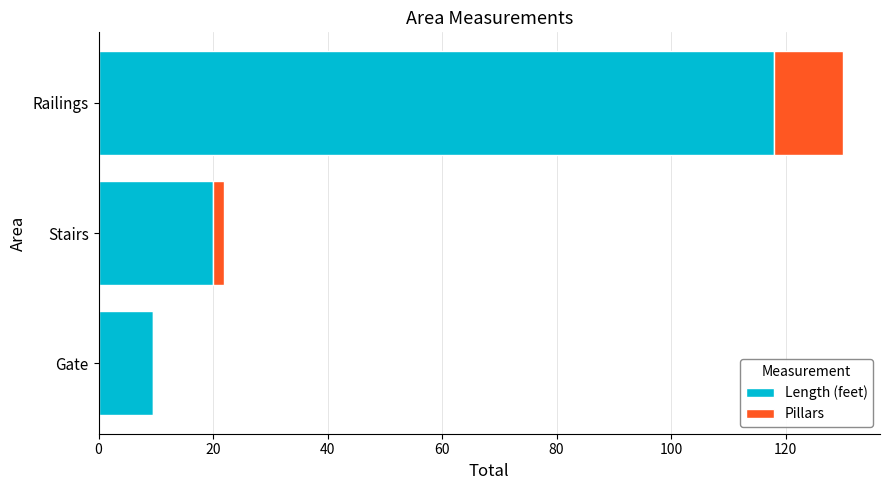

The Length (feet) series shows 9.5 at Gate. True or false?

True